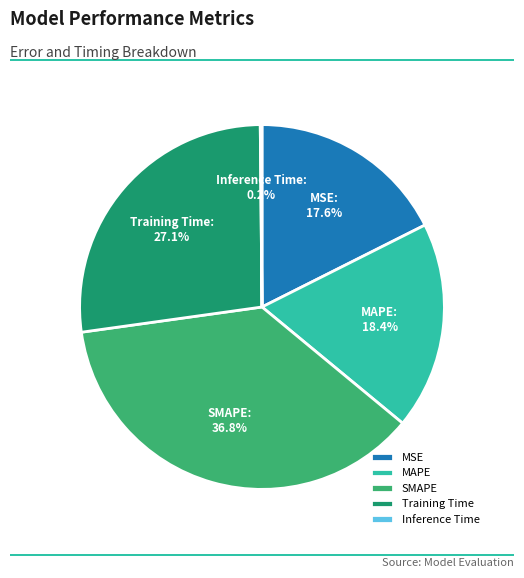

Is the sum of SMAPE and MSE greater than half?

Yes